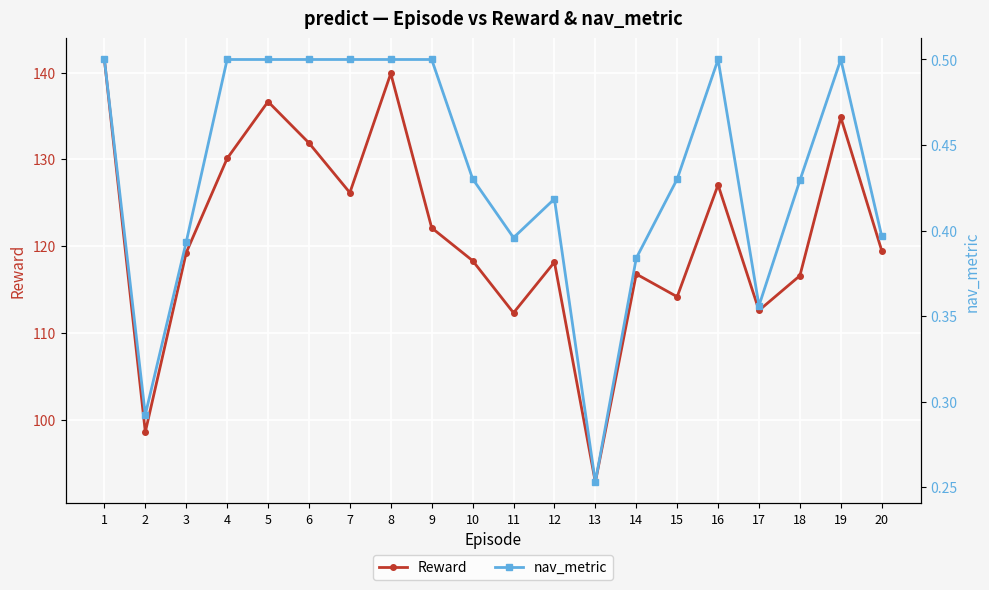

Which series changed the most between 1 and 2?

Reward